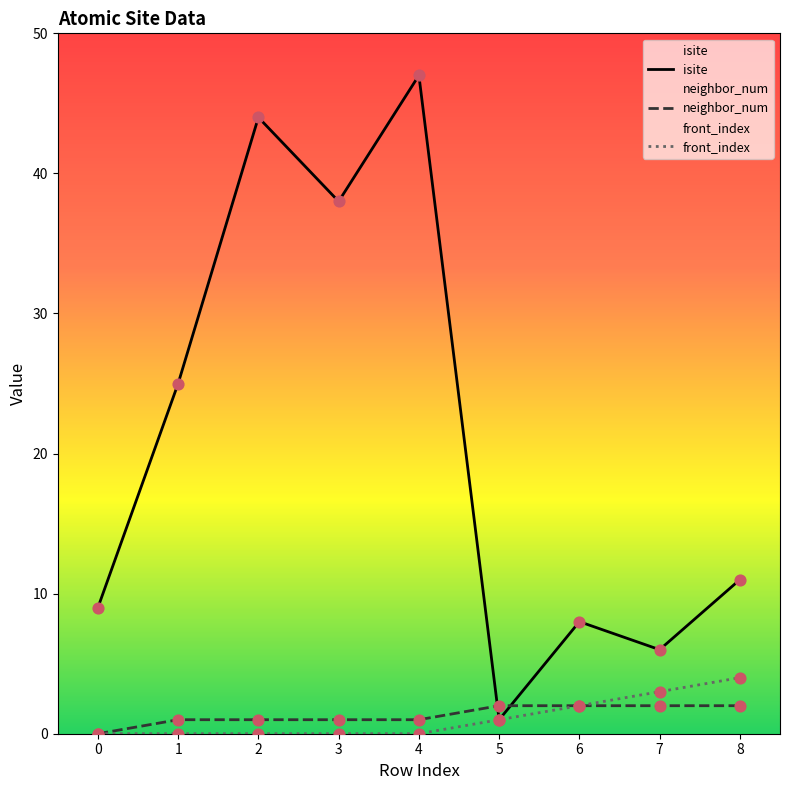

Which series contains the highest Y value?

isite